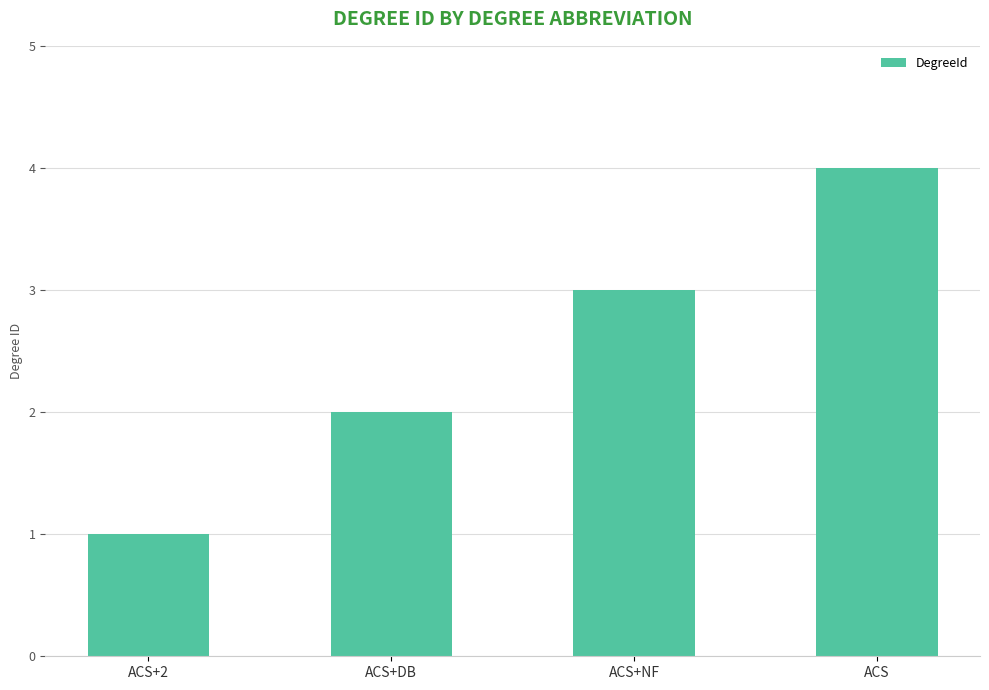

What position from the left is ACS+2?

1